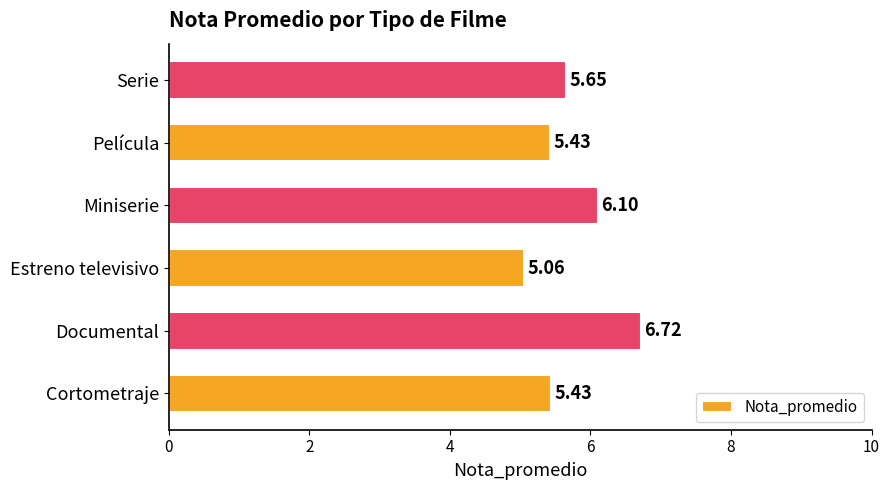

At which label is the value closest to 5?

Estreno televisivo